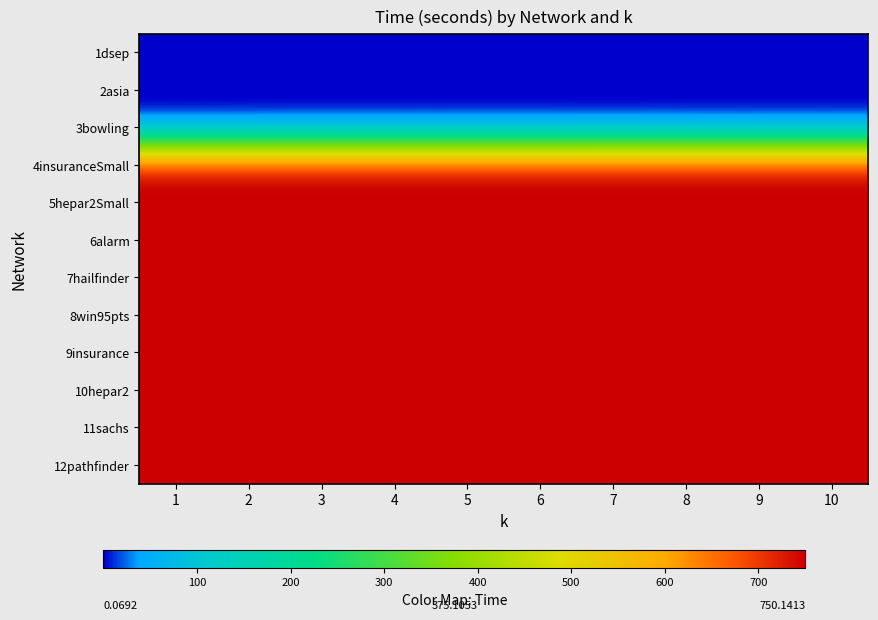

At which category does the chart reach its peak across all series?

3